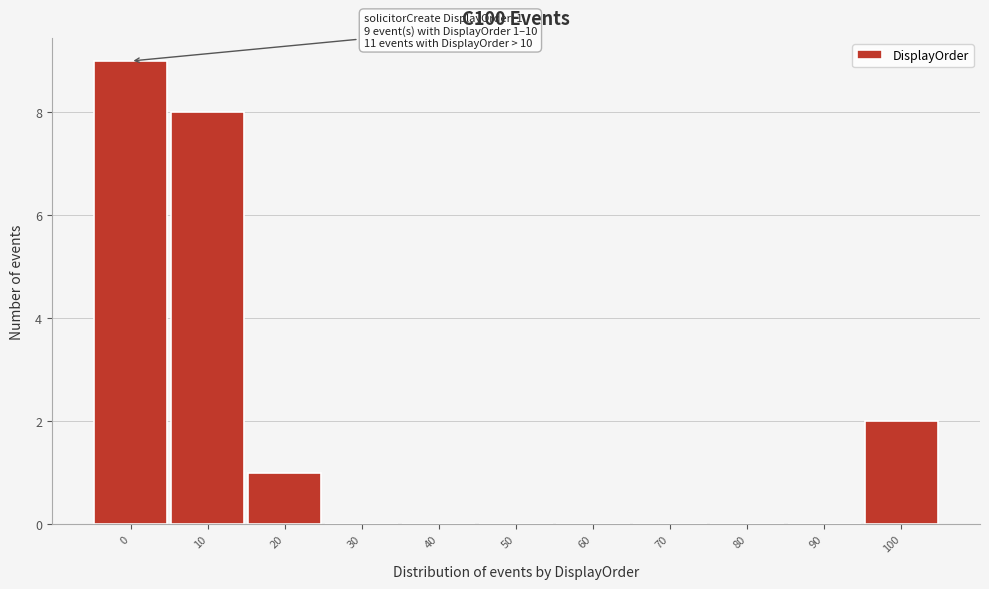

Reading left to right, transcribe all the data shown in this chart.

0=9	10=8	20=1	30=0	40=0	50=0	60=0	70=0	80=0	90=0	100=2